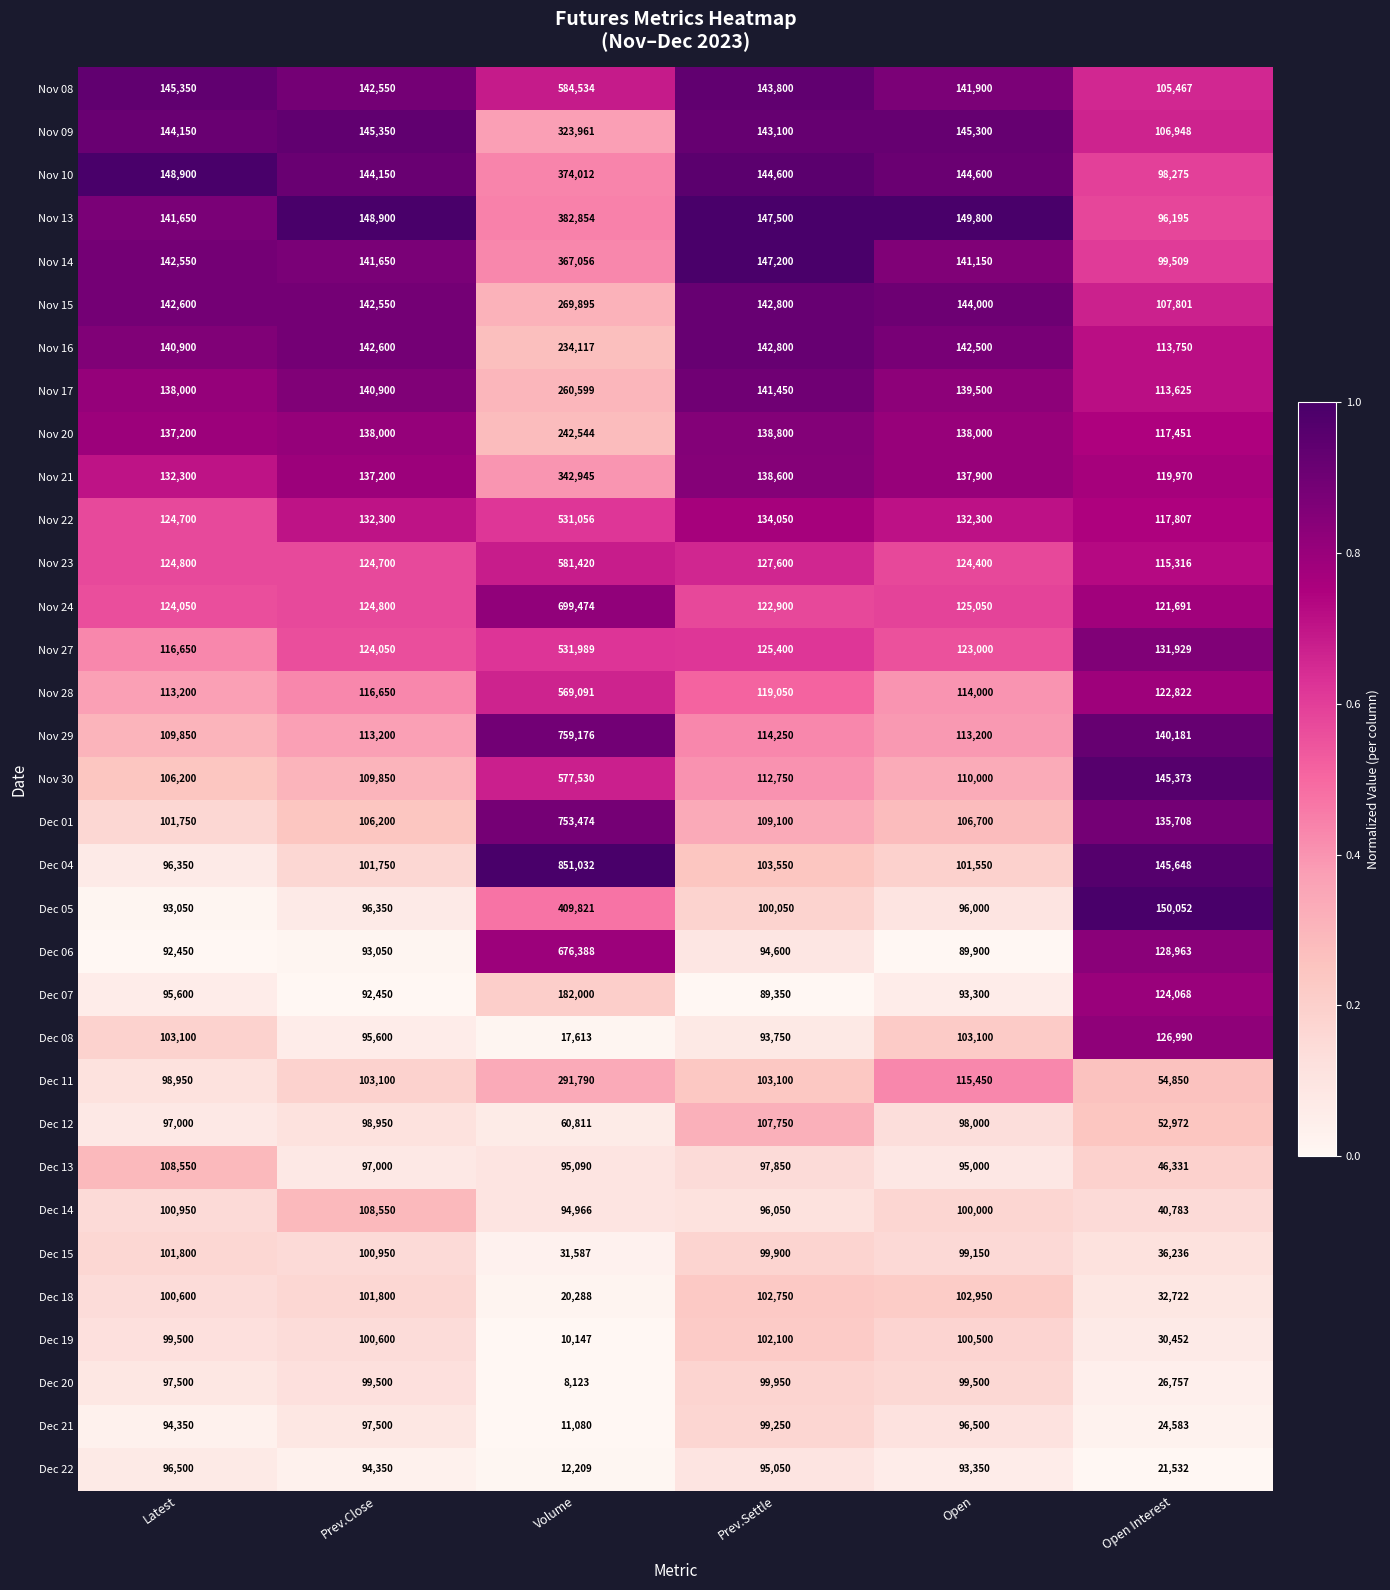

What is the difference between the maximum and second lowest values in the Dec 04 series?

749482